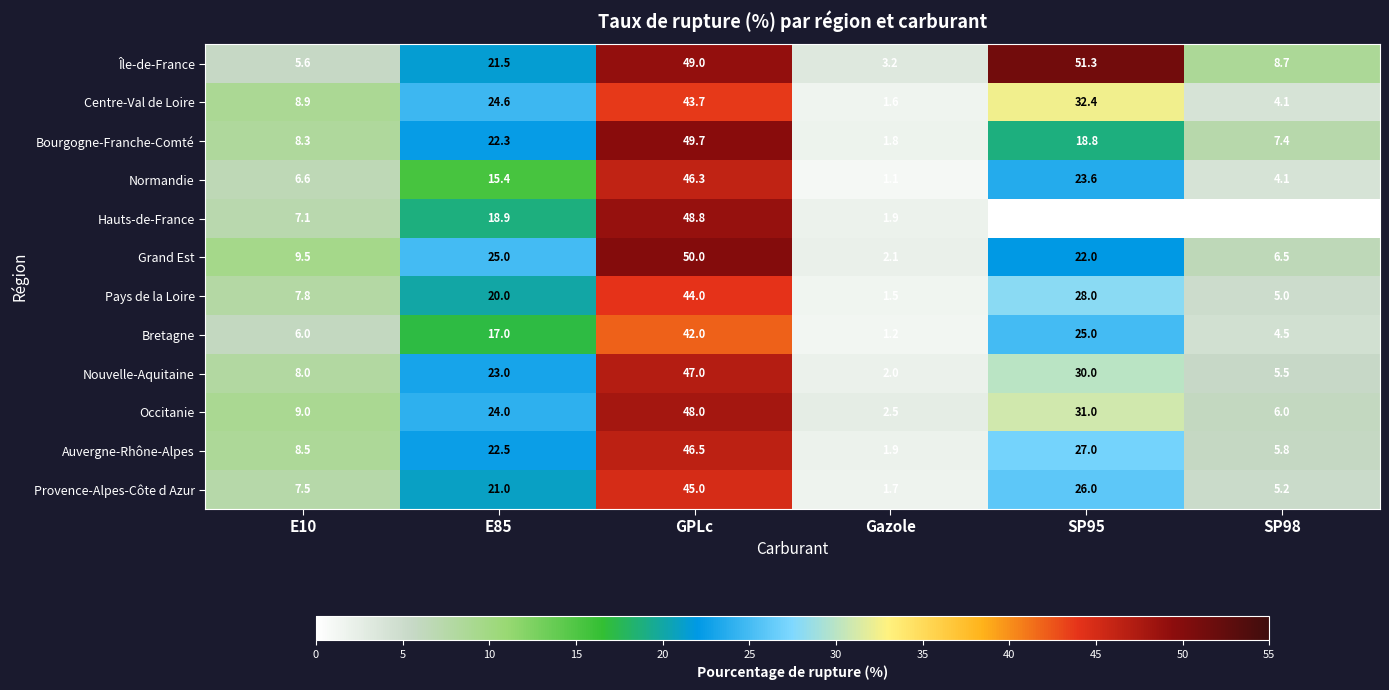

Where is Auvergne-Rhône-Alpes nearest to the value 24?

E85